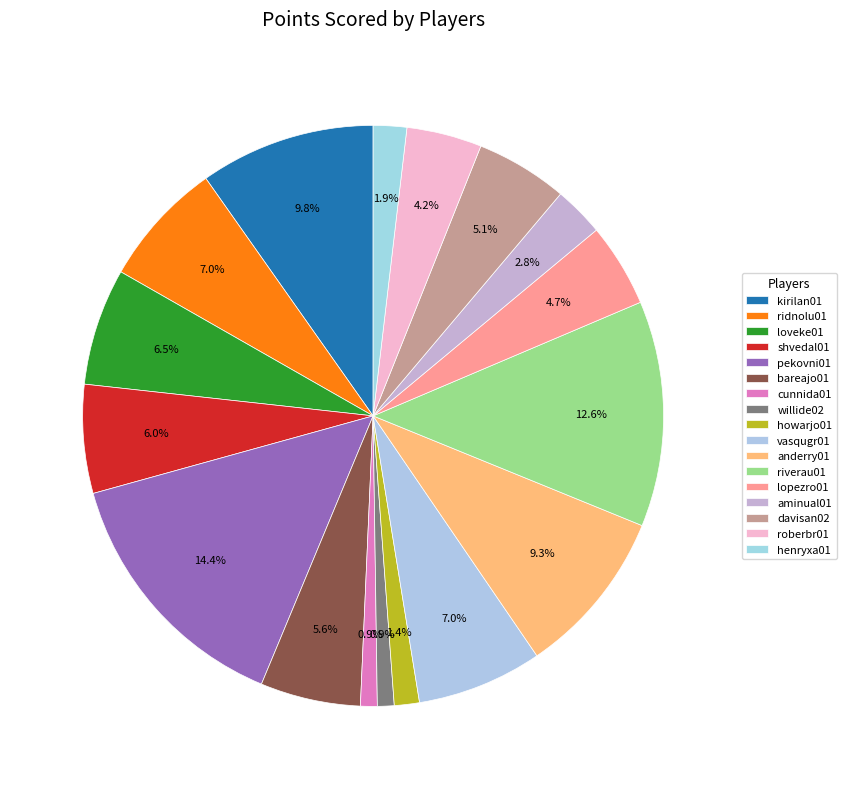

Is it true that shvedal01 is 6% of the pie?

True